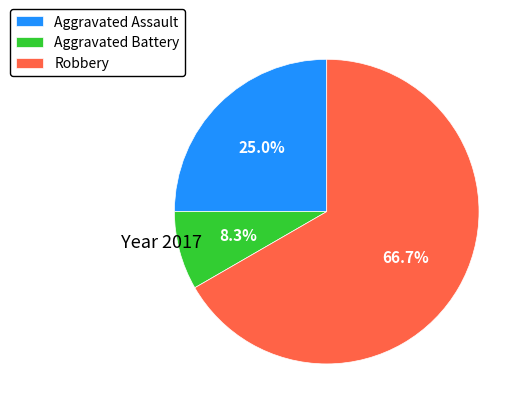

To the nearest percent, what is the difference between the Robbery and Aggravated Battery slice percentages?

58%